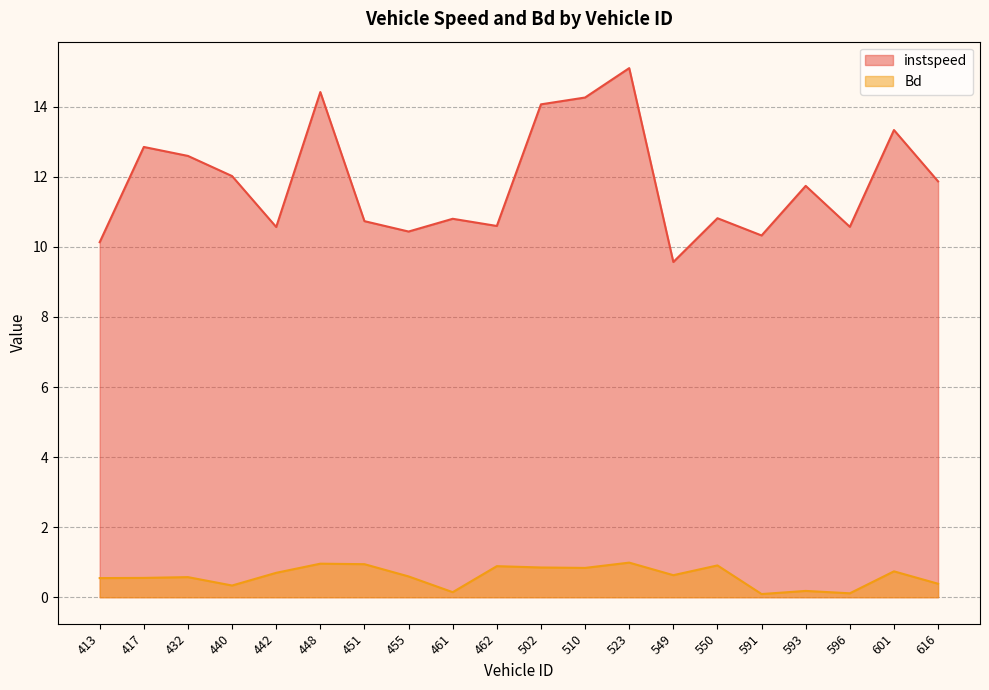

The value of instspeed at 523 is 4.8. True or false?

False